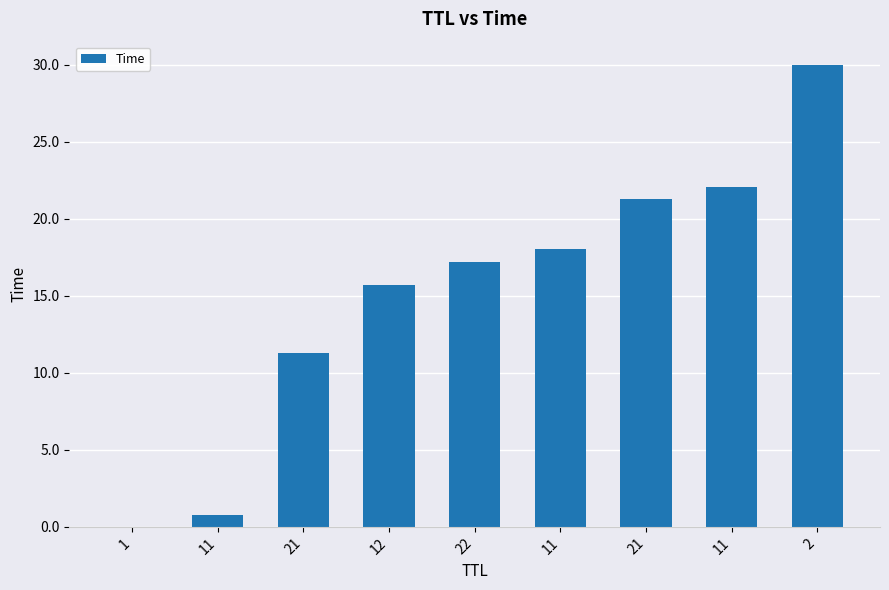

Are the bars grouped side by side (vs. stacked)?

No